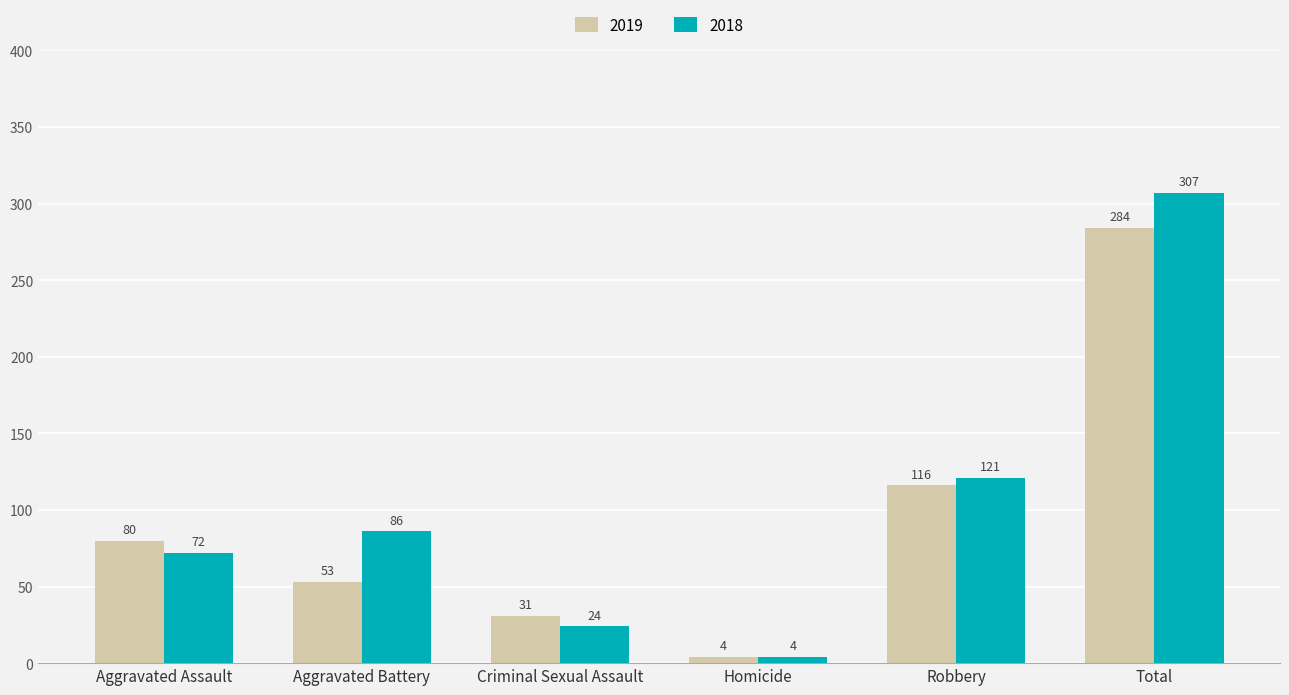

What is the label of the 3rd bar from the left?

Criminal Sexual Assault